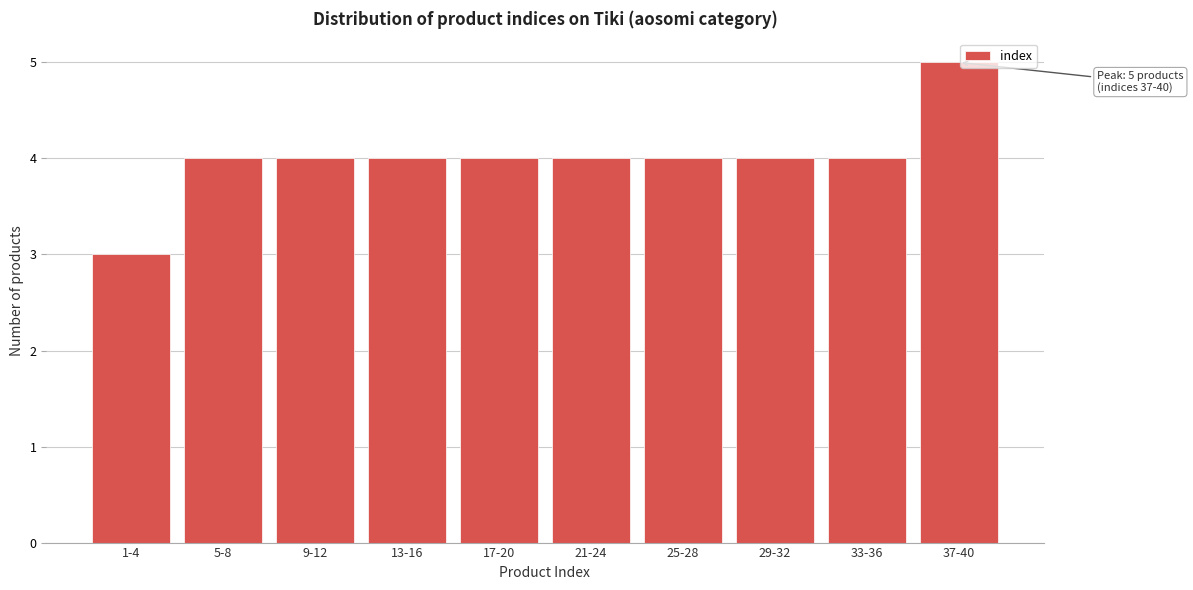

Reading left to right, list all the values displayed in this chart.

3	4	4	4	4	4	4	4	4	5